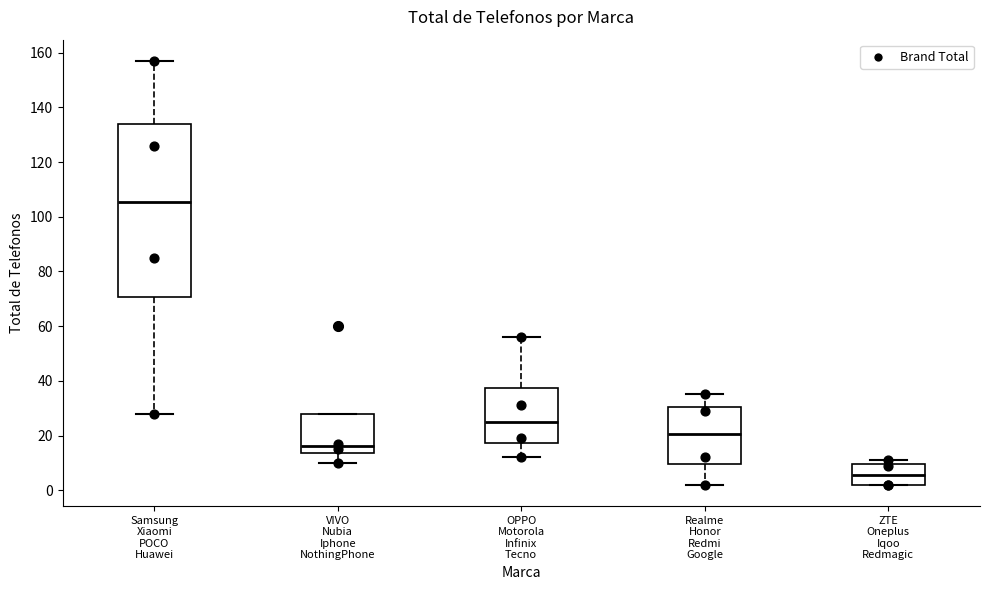

Which box has the lowest median line?

ZTE Oneplus Iqoo Redmagic